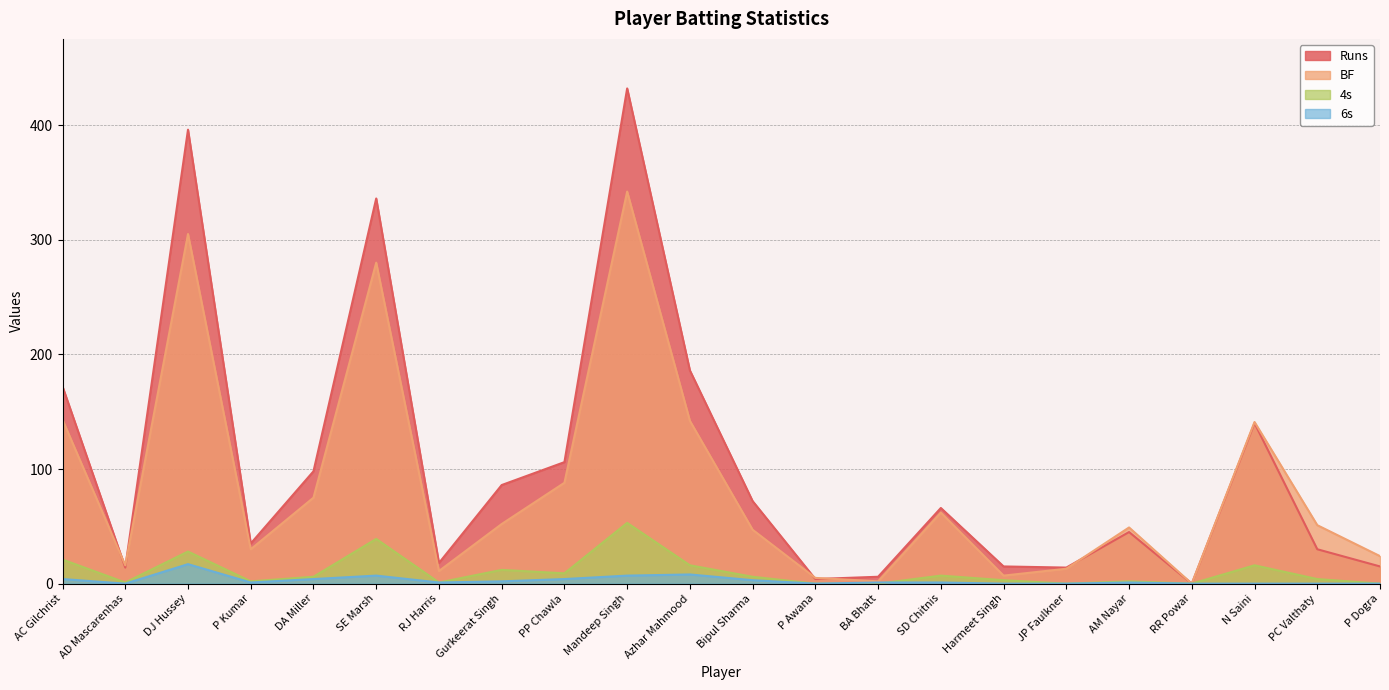

True or false: 4s and Runs intersect in this chart.

False